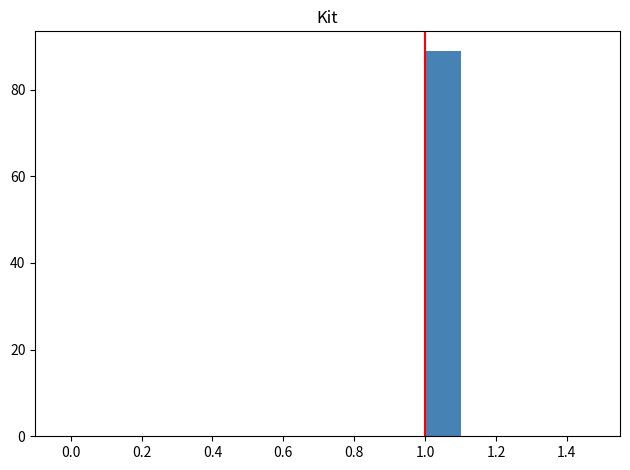

Reading left to right, list every bar in this chart as the range it spans on the x-axis followed by its height. The values are not printed on the chart, so give them approximately, as read against the axis.

0.5 to 0.6: 0
0.6 to 0.7: 0
0.7 to 0.8: 0
0.8 to 0.9: 0
0.9 to 1.0: 0
1.0 to 1.1: 90
1.1 to 1.2: 0
1.2 to 1.3: 0
1.3 to 1.4: 0
1.4 to 1.5: 0